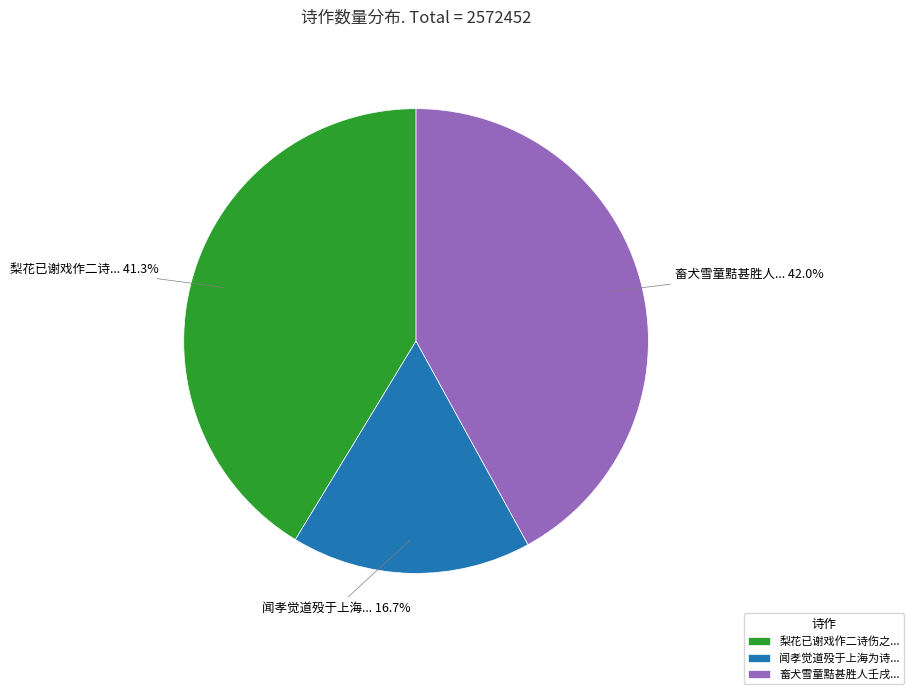

What percentage is NOT represented by 畜犬雪童黠甚胜人壬戌...?

58.0%